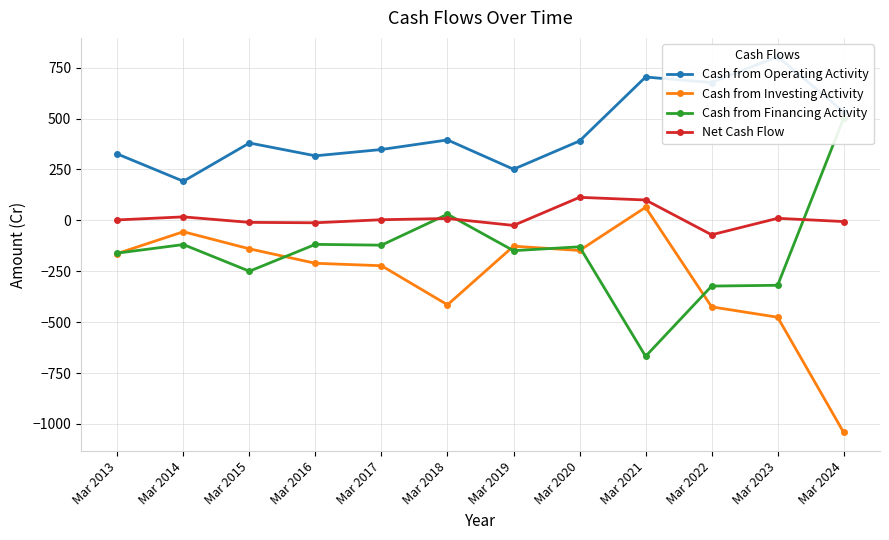

What is the spread (max minus min) of values at Mar 2015?

630